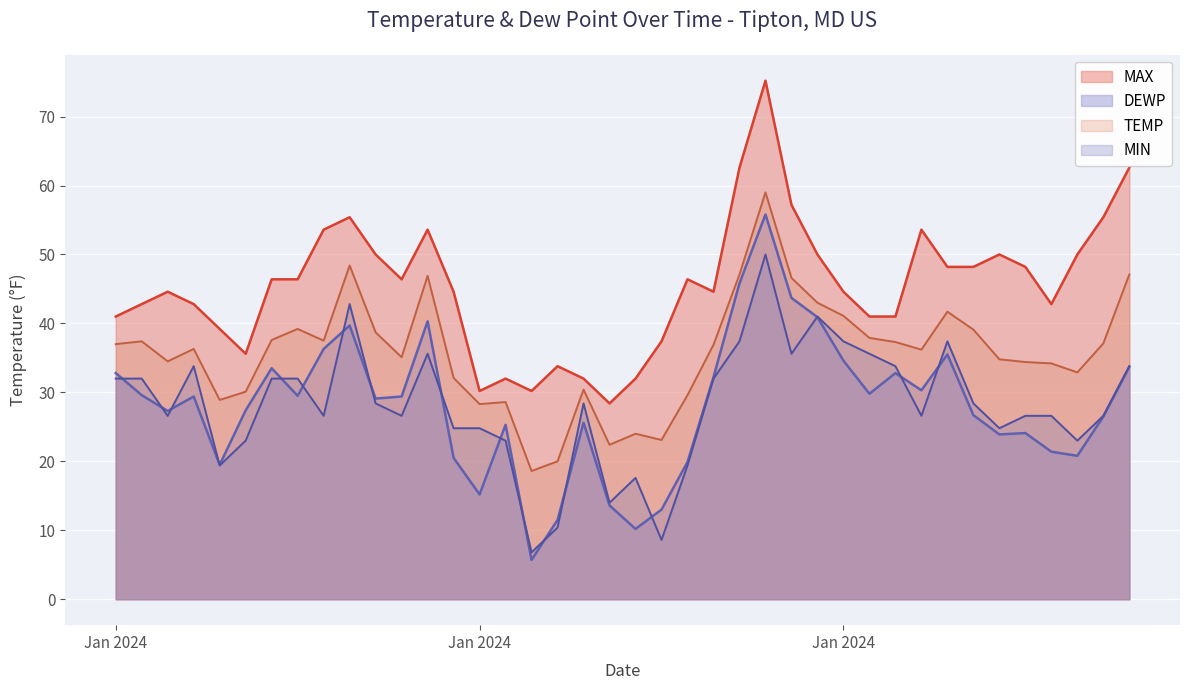

What is the difference between the maximum and second lowest values in the TEMP series?

39.0